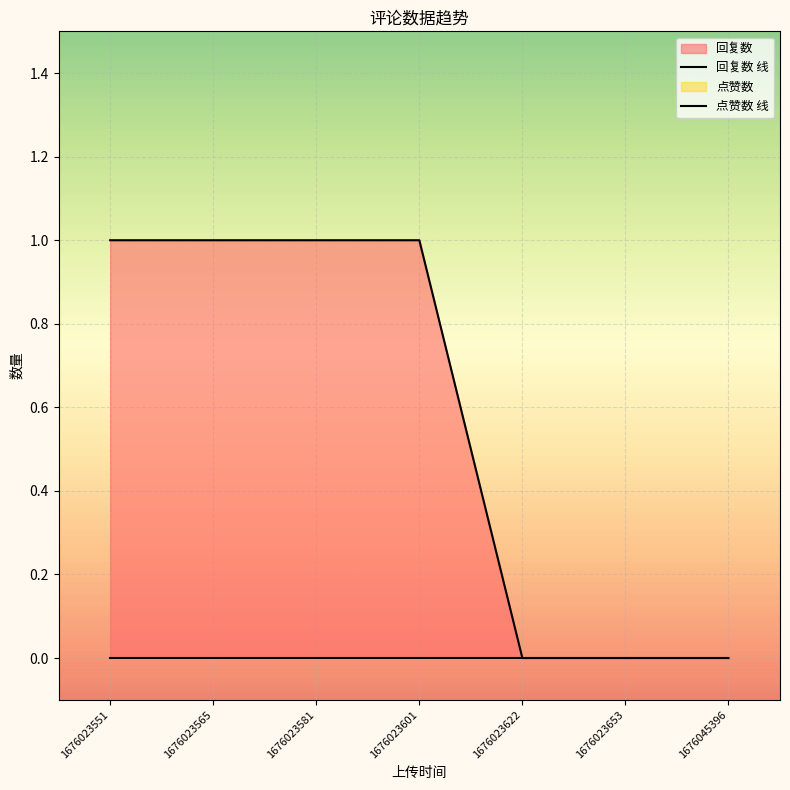

Reading left to right, transcribe all the data shown in this chart.

回复数: 1676045396=0	1676023653=0	1676023622=0	1676023601=1	1676023581=1	1676023565=1	1676023551=1
点赞数: 1676045396=0	1676023653=0	1676023622=0	1676023601=0	1676023581=0	1676023565=0	1676023551=0